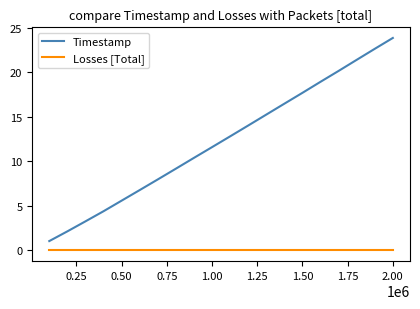

List the series in order of their overall mean, highest first.

Timestamp, Losses [Total]